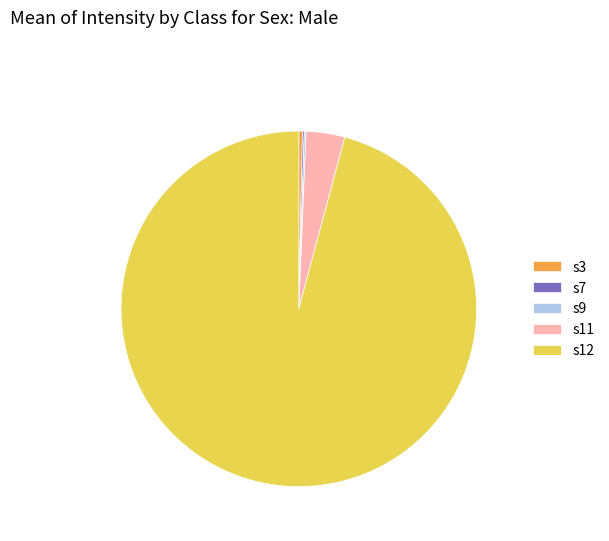

What is the largest slice in the pie chart?

s12